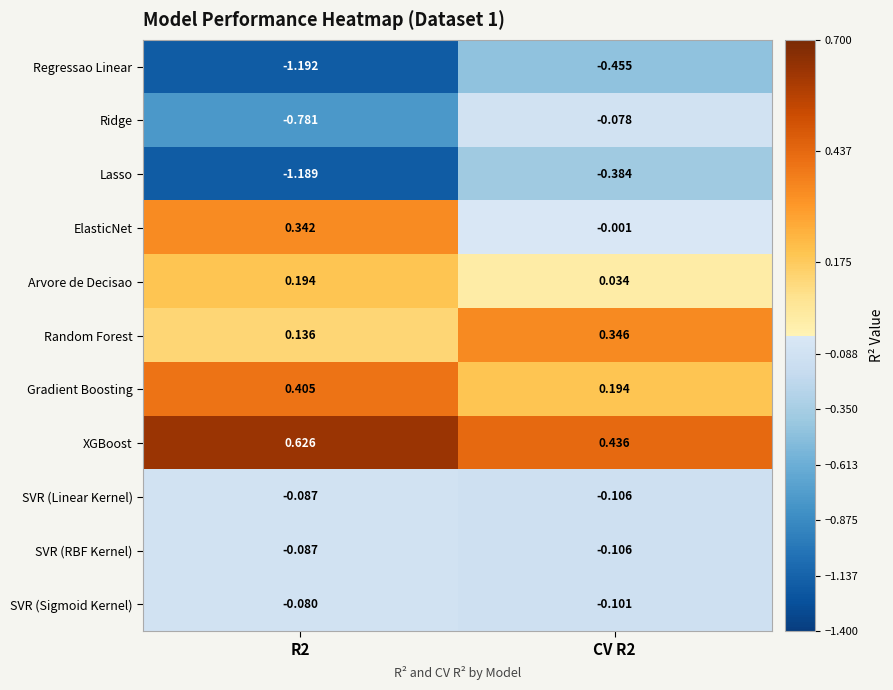

Which series has the largest total across all categories?

XGBoost